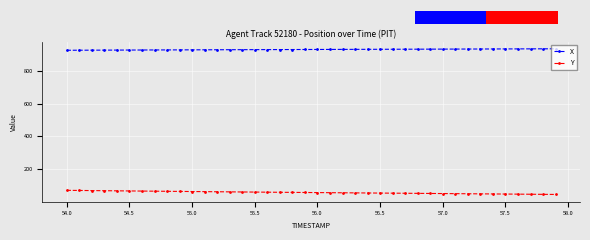

What is the minimum value for Y?

47.2